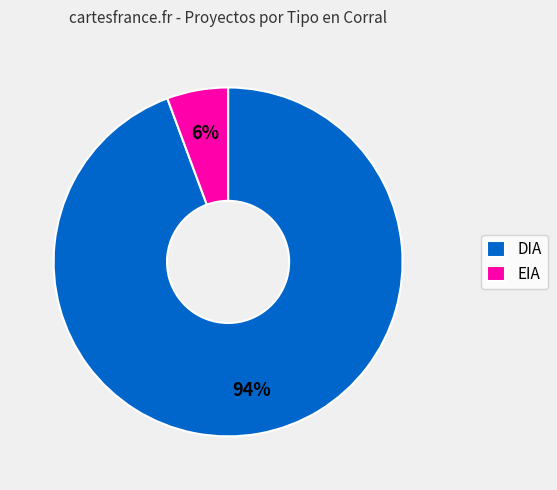

How many segments does this pie chart have?

2